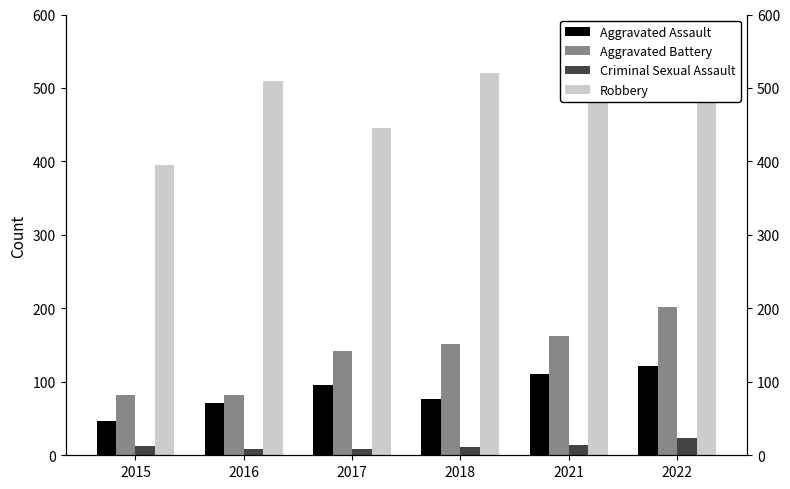

Which category has the highest value in the Criminal Sexual Assault series?

2022